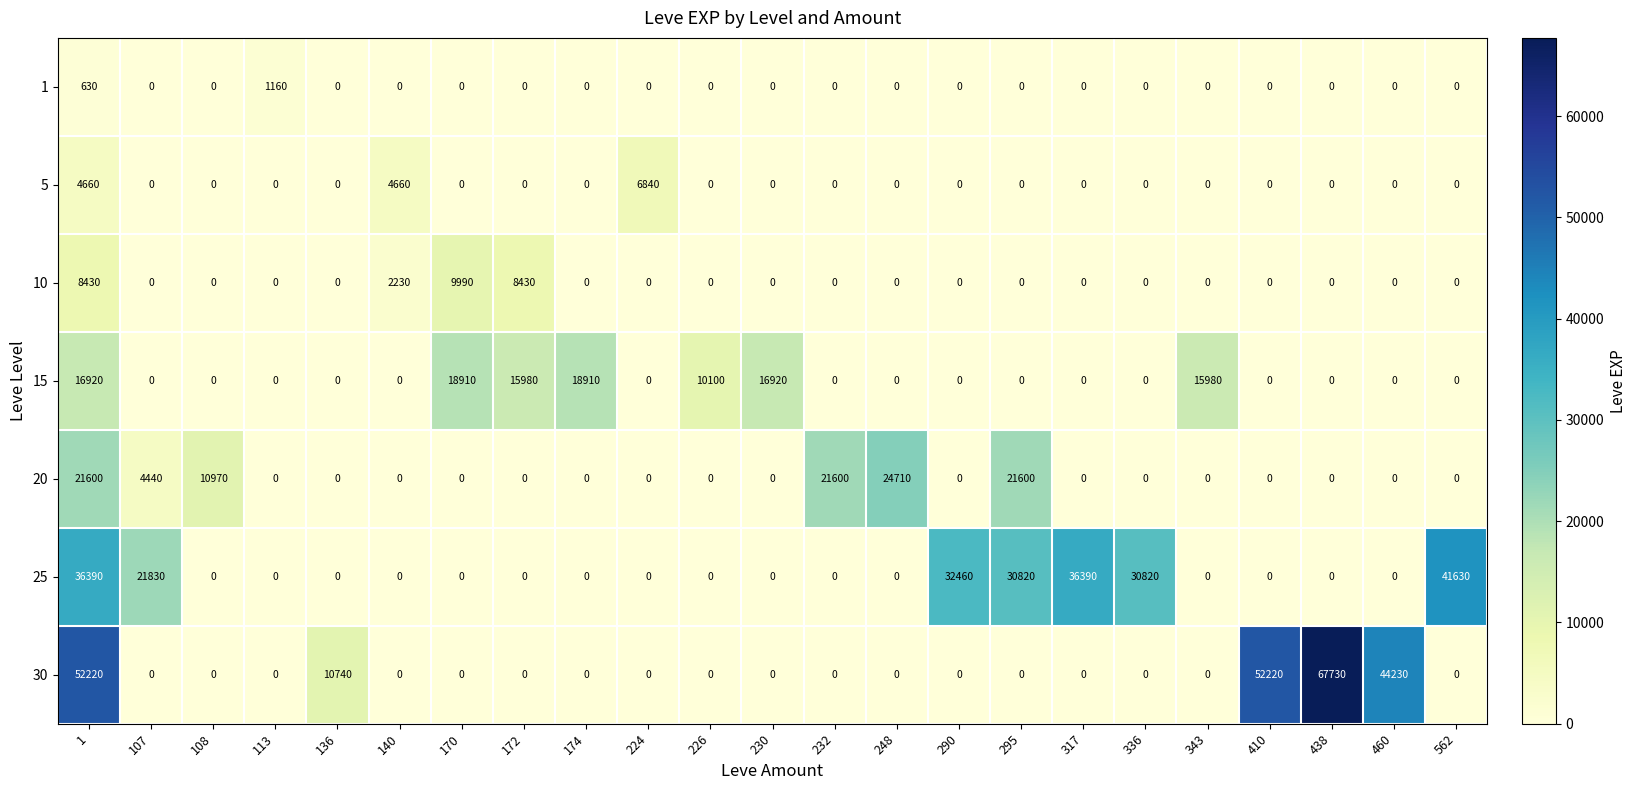

What is the maximum value for 30?

67730